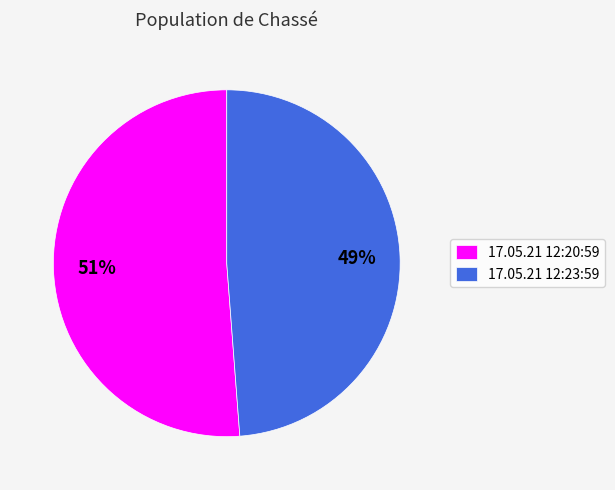

True or false: 17.05.21 12:20:59 accounts for 62% of the total.

False